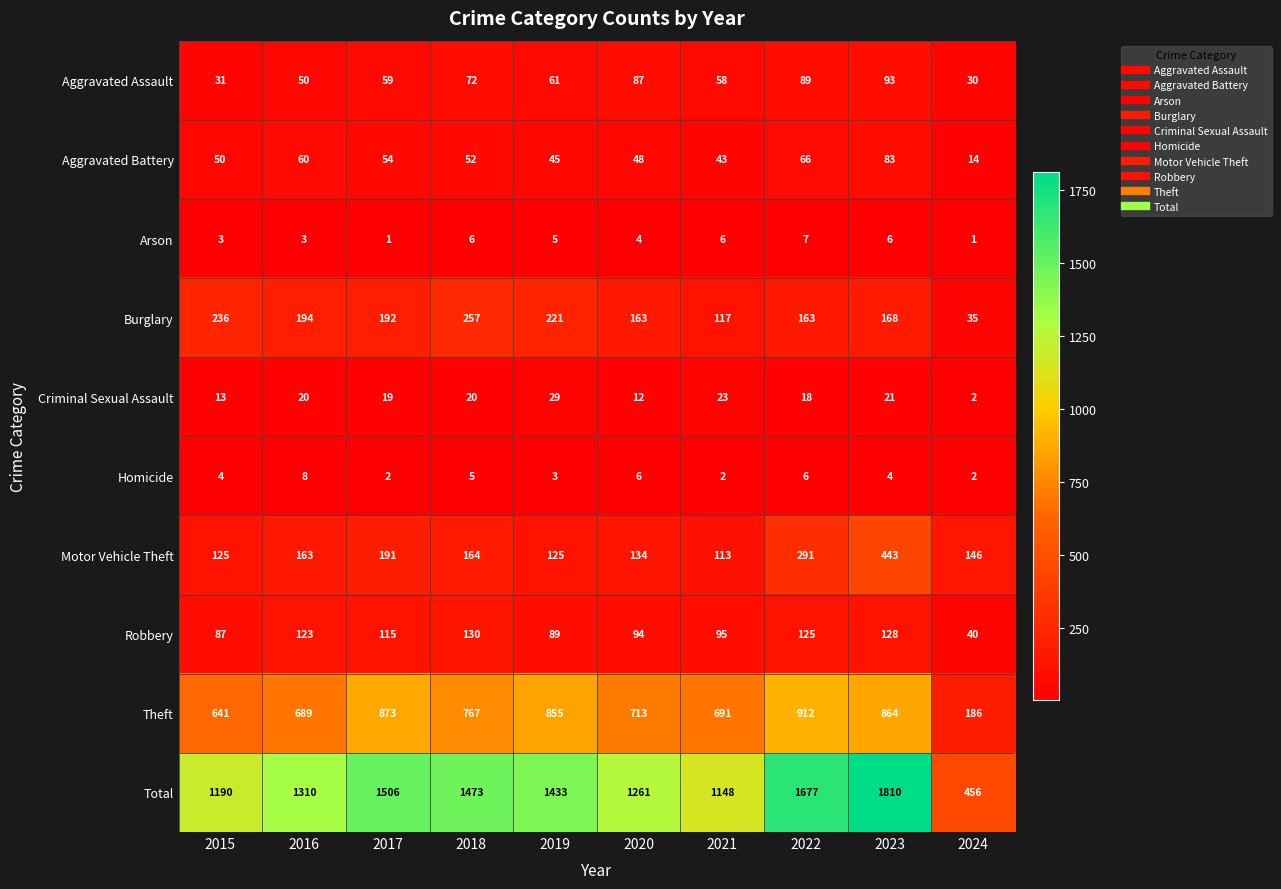

What is the total value across all series at 2017?

3012